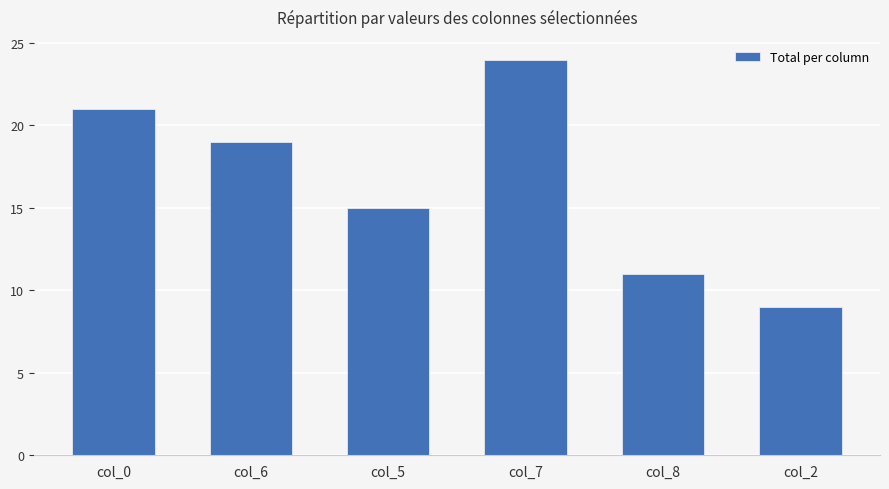

What position from the left is col_8?

5